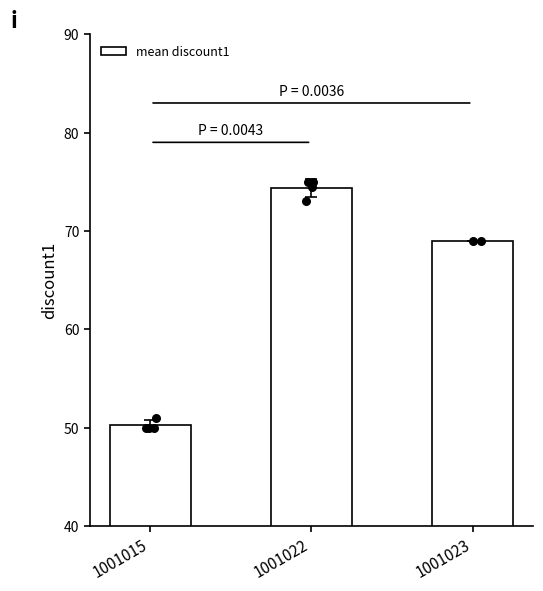

What is the change in value from 1001015 to 1001023?

+18.8